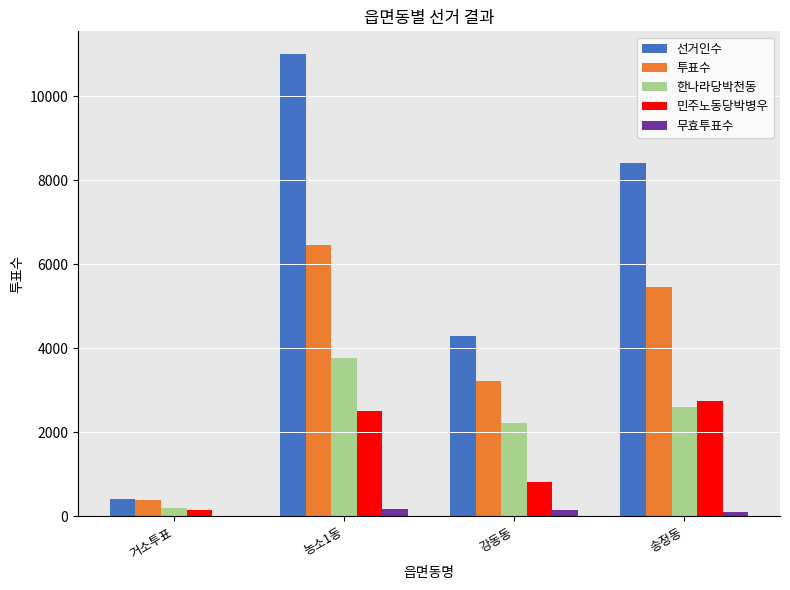

What value does the 투표수 series have at 농소1동, to the nearest 100?

6500